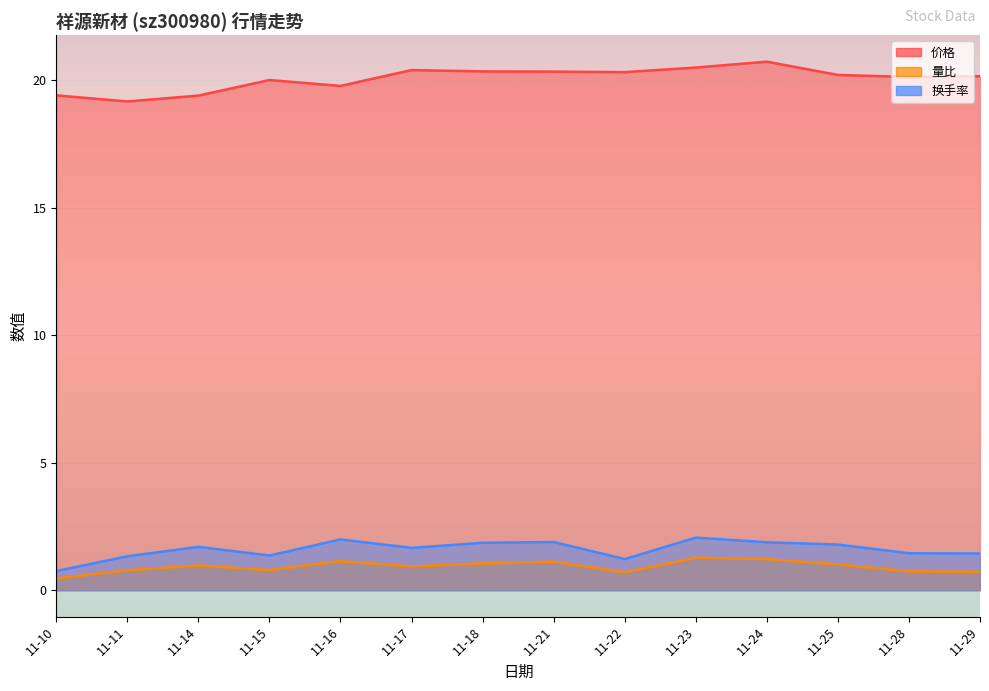

True or false: 价格 and 换手率 intersect in this chart.

False